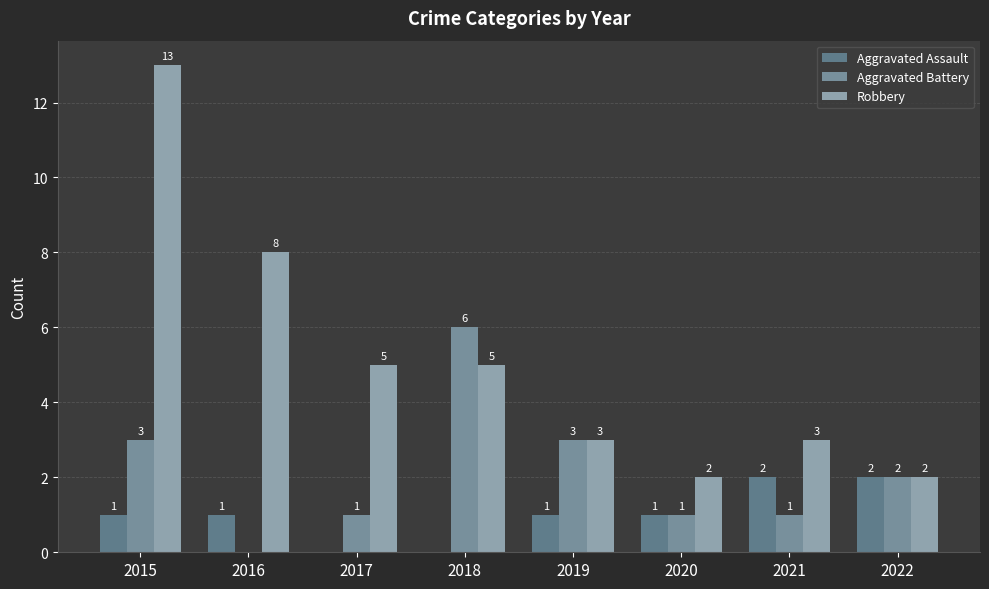

Which series has the widest spread of values?

Robbery